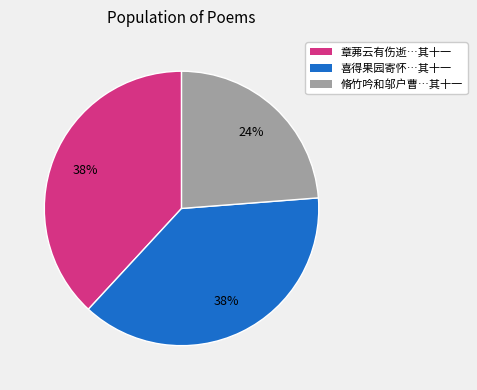

To the nearest percent, what is the average slice percentage?

33%